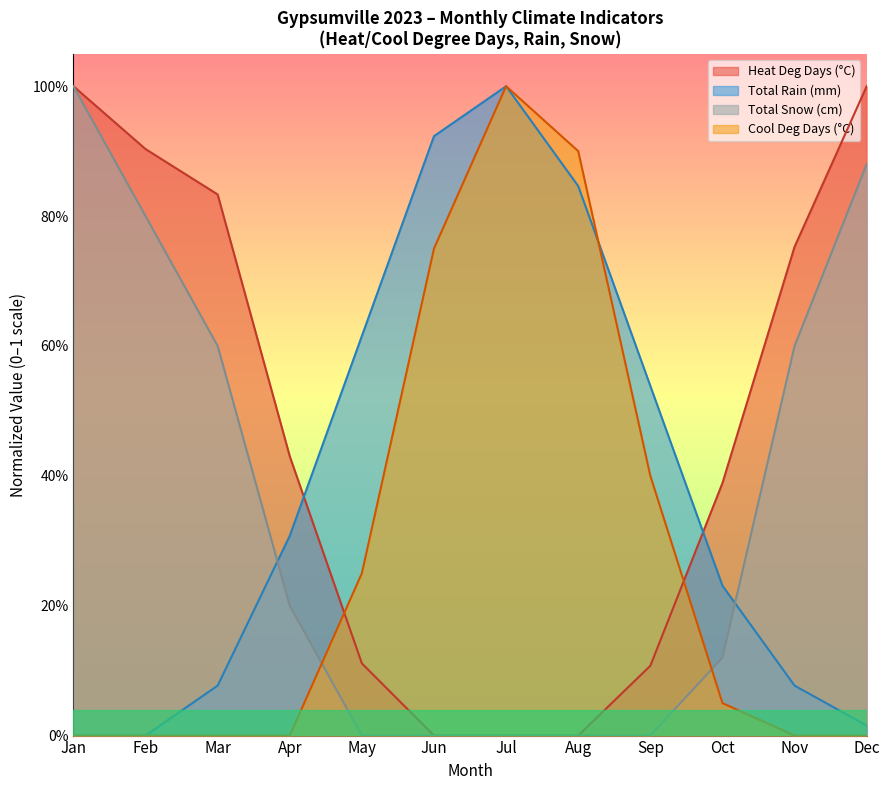

Which series has the largest total across all categories?

Heat Deg Days (°C)